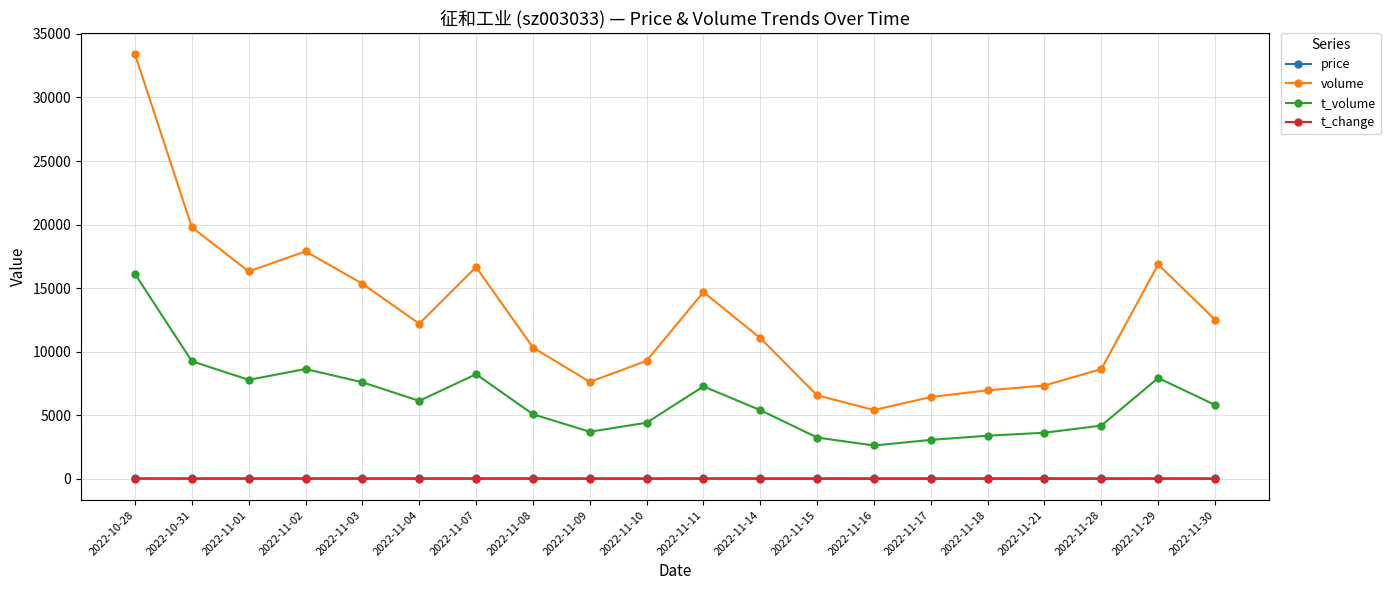

What is the label of the 9th point from the left?

2022-11-09